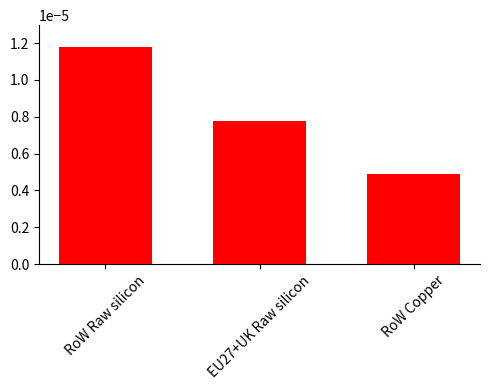

Which label corresponds to the smallest value in the chart?

RoW Copper